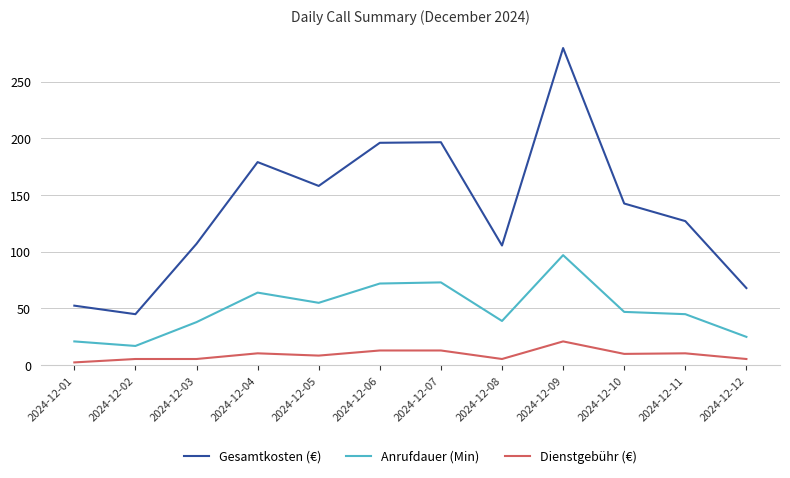

What is the greatest value displayed?

279.5